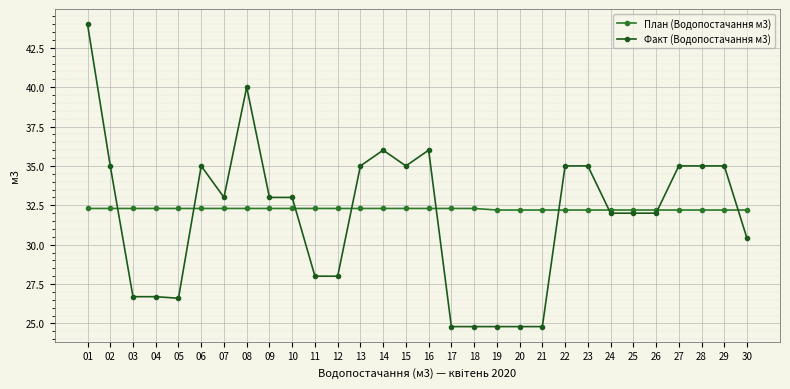

Reading left to right, extract all data points from this chart.

План (Водопостачання м3): 32.3	32.3	32.3	32.3	32.3	32.3	32.3	32.3	32.3	32.3	32.3	32.3	32.3	32.3	32.3	32.3	32.3	32.3	32.2	32.2	32.2	32.2	32.2	32.2	32.2	32.2	32.2	32.2	32.2	32.2
Факт (Водопостачання м3): 44.0	35.0	26.7	26.7	26.6	35.0	33.0	40.0	33.0	33.0	28.0	28.0	35.0	36.0	35.0	36.0	24.8	24.8	24.8	24.8	24.8	35.0	35.0	32.0	32.0	32.0	35.0	35.0	35.0	30.4